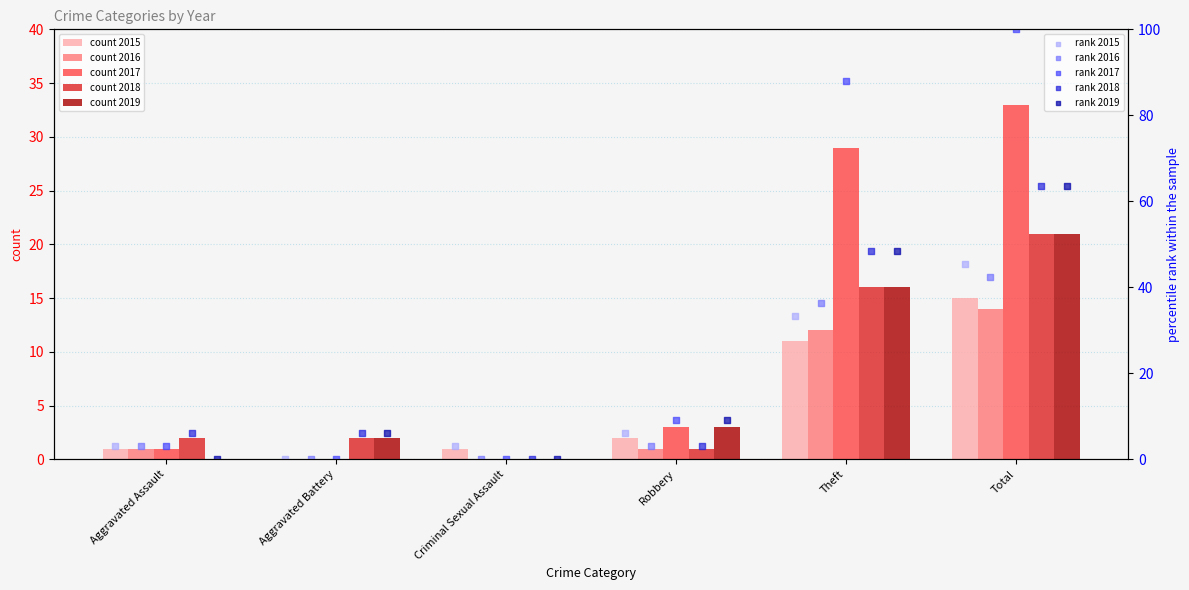

Is the value of rank 2016 at Aggravated Battery greater than the value of rank 2017 at Total?

No